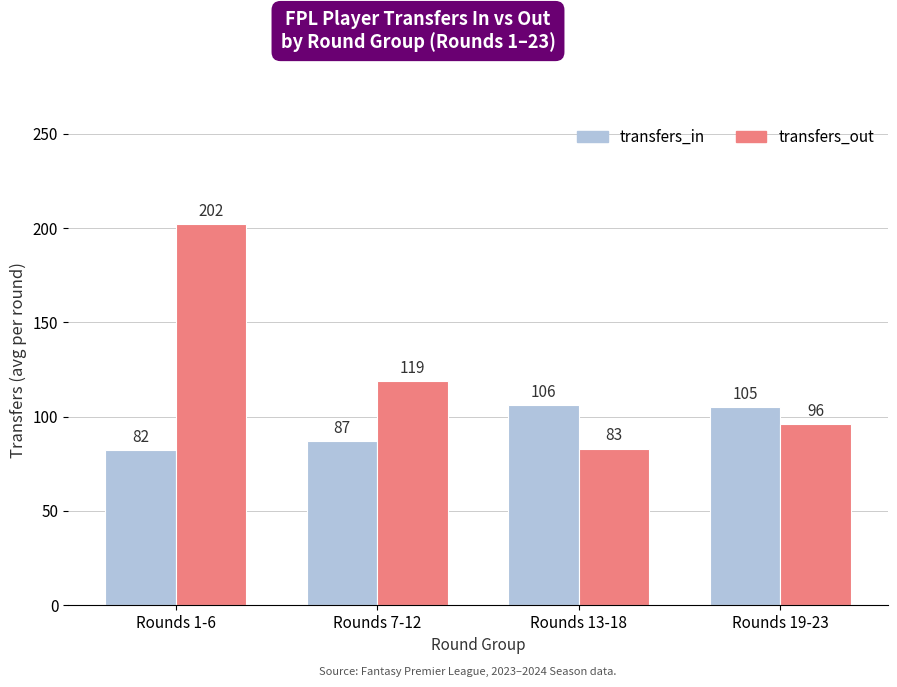

Which series has the widest spread of values?

transfers_out